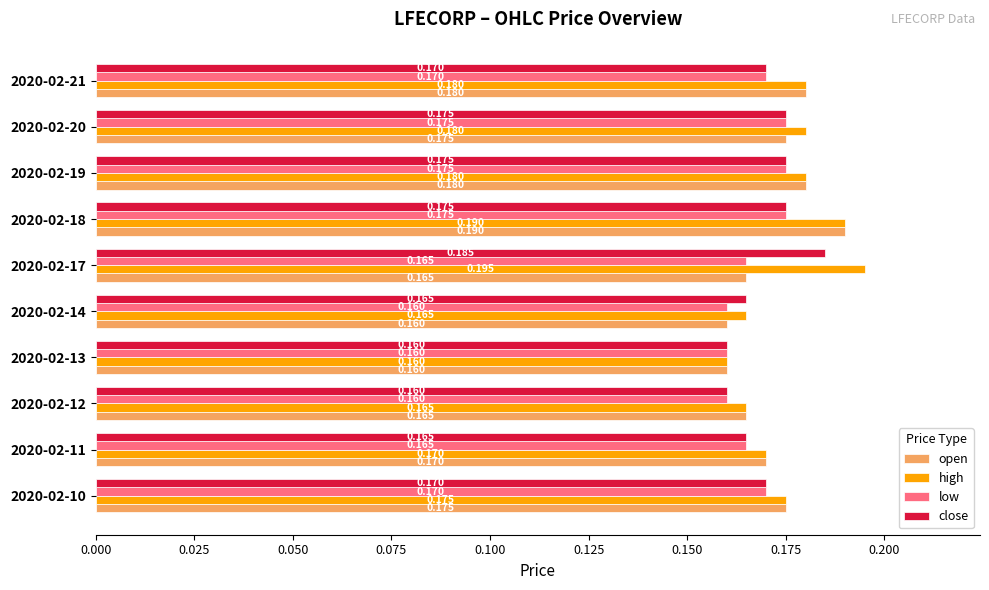

Which series has the largest total across all categories?

high